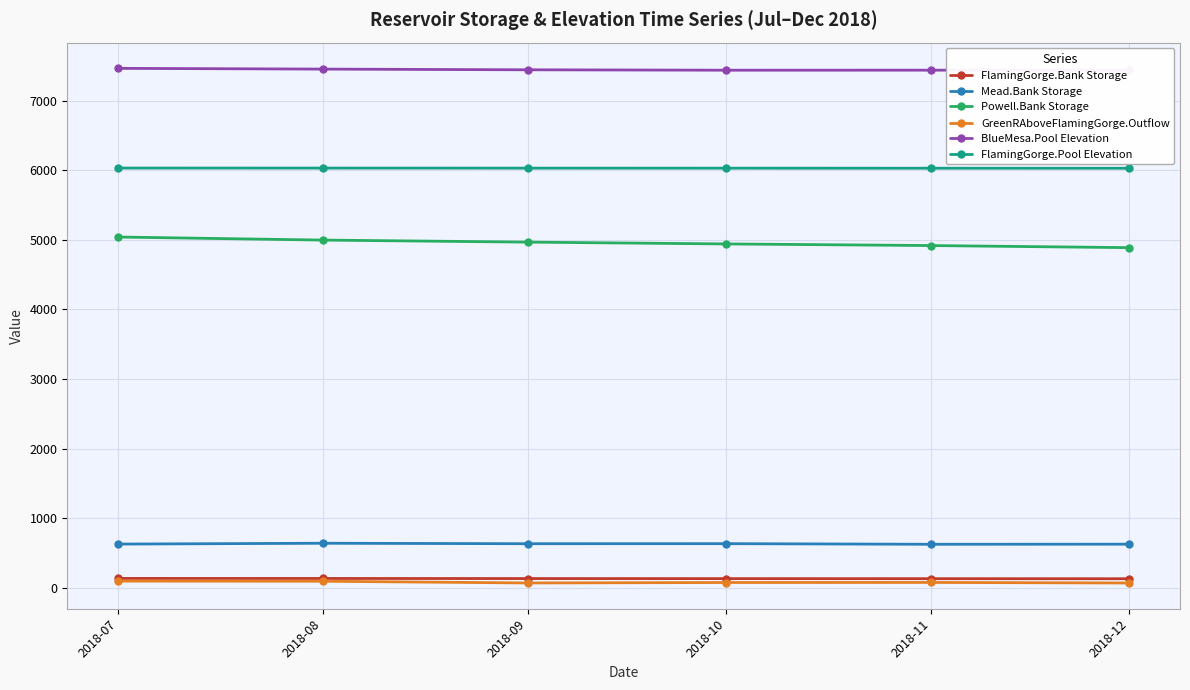

How many data points in BlueMesa.Pool Elevation are less than 7442?

3